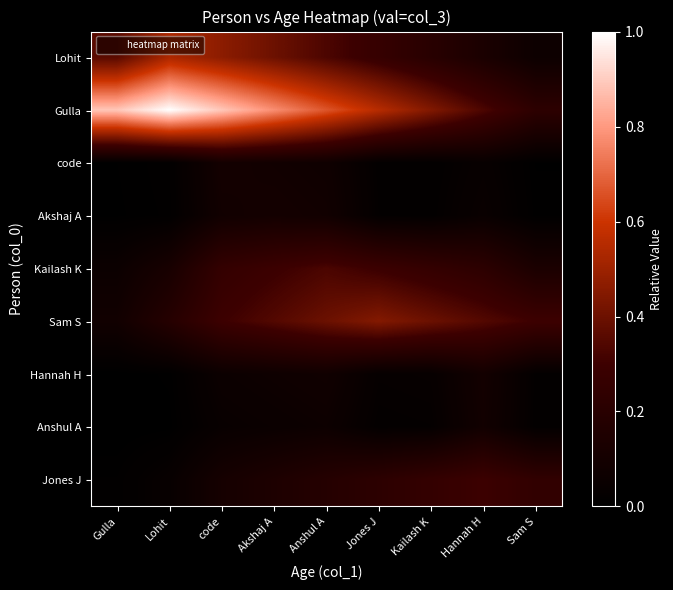

What is the difference between the highest and lowest values at Hannah H?

0.3